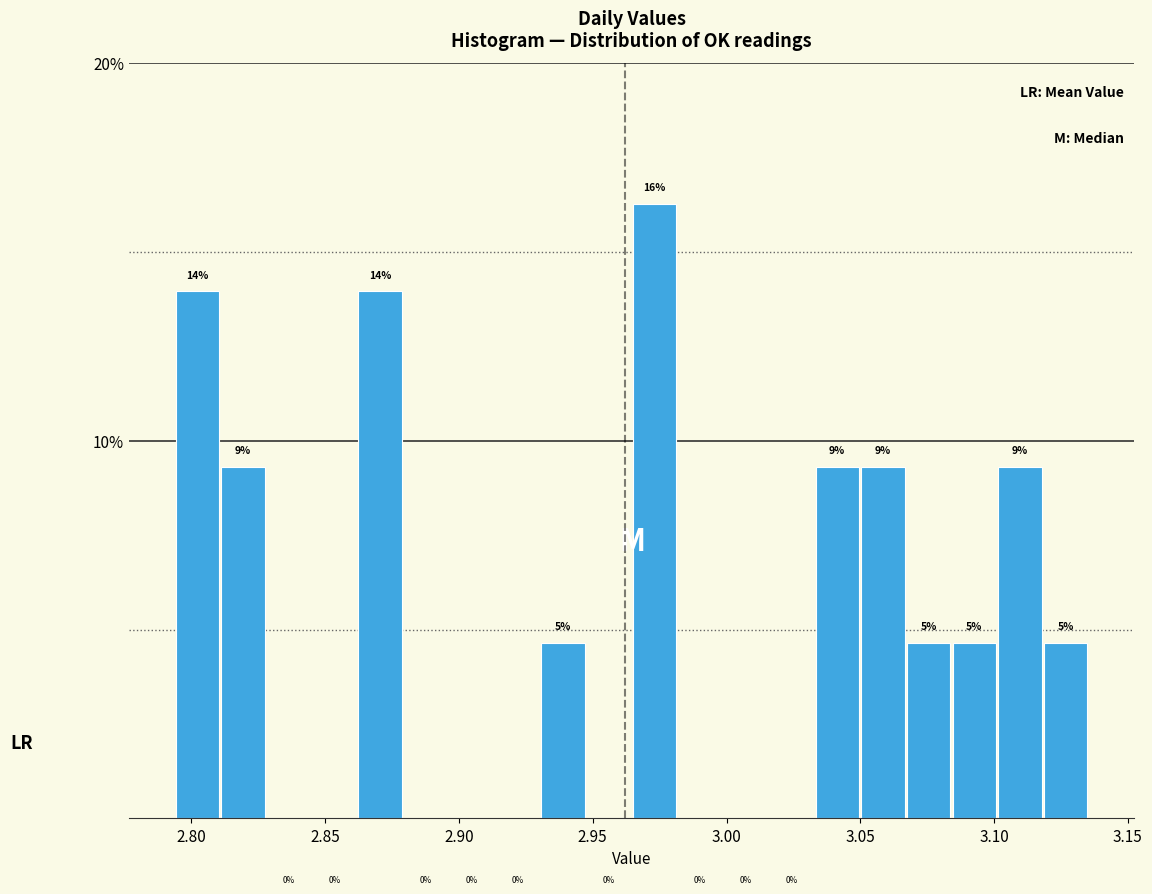

Read against the x-axis, roughly where is the centre of the tallest bar?

2.975